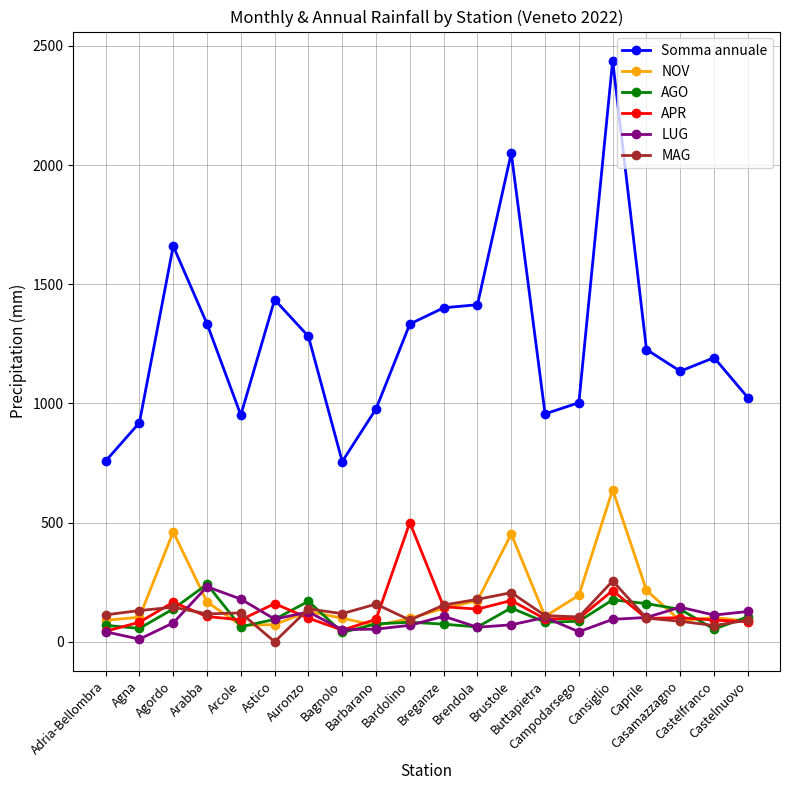

True or false: MAG has more than 0 points higher than both neighbors.

True